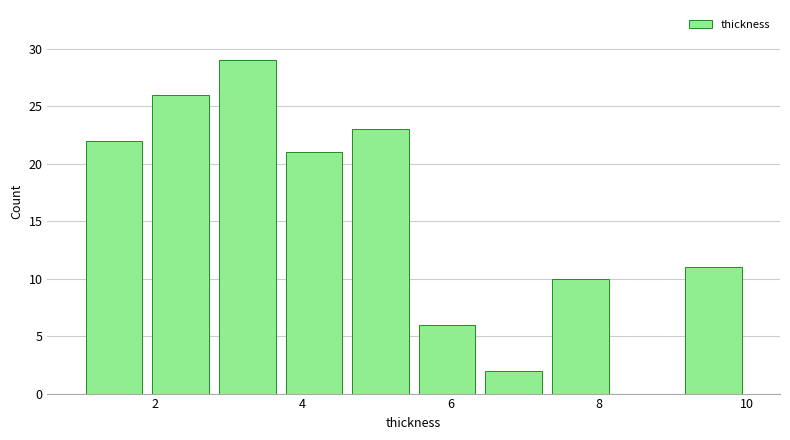

Reading left to right, list every bar in this chart as the range it spans on the x-axis followed by its height. Neither the bar edges nor the heights are printed on the chart, so give them approximately, as read against the axes.

1.0 to 1.9: 22
1.9 to 2.8: 26
2.8 to 3.7: 29
3.7 to 4.6: 21
4.6 to 5.5: 23
5.5 to 6.4: 6
6.4 to 7.3: 2
7.3 to 8.2: 10
8.2 to 9.1: 0
9.1 to 10.0: 11